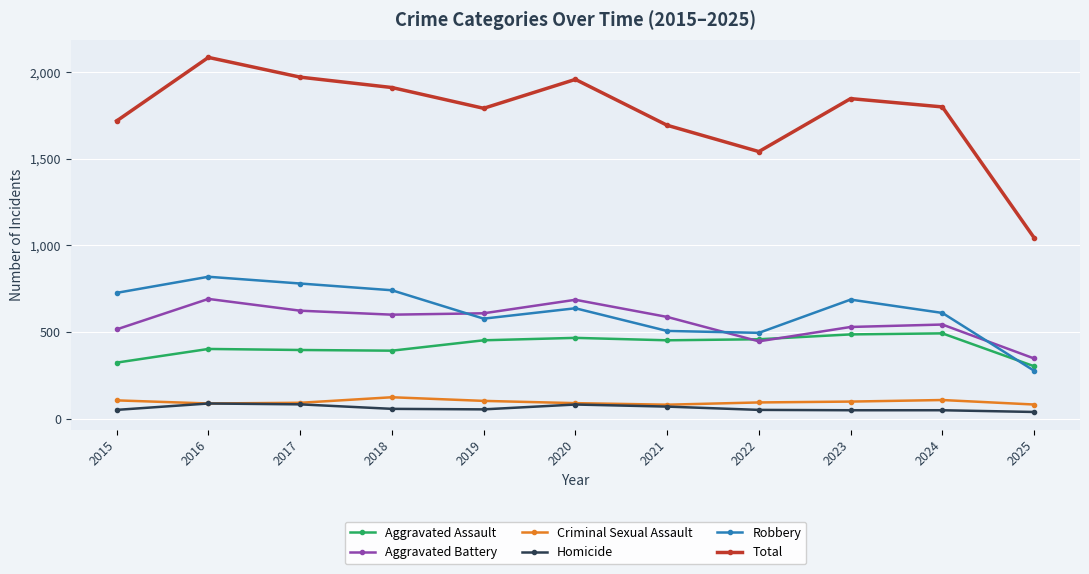

Which series has the largest range (max minus min)?

Total